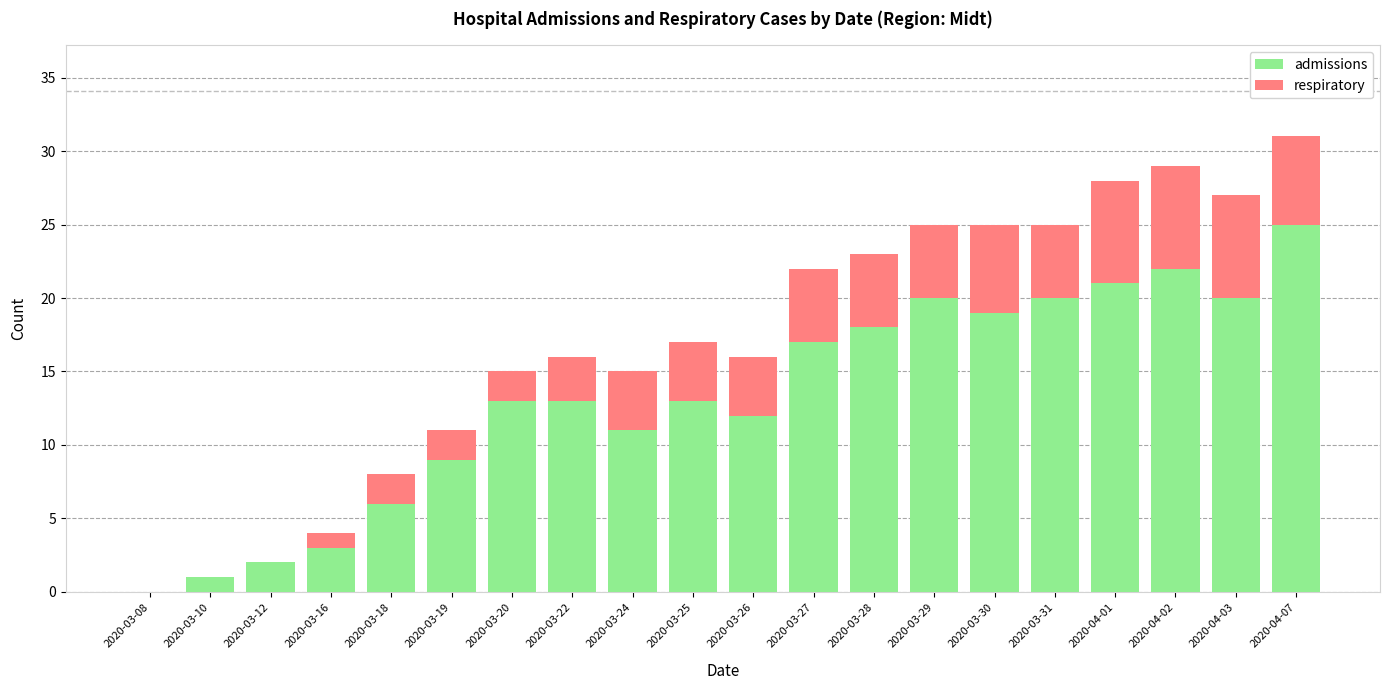

What is the sum of the admissions values at 2020-03-16 and 2020-03-10?

4